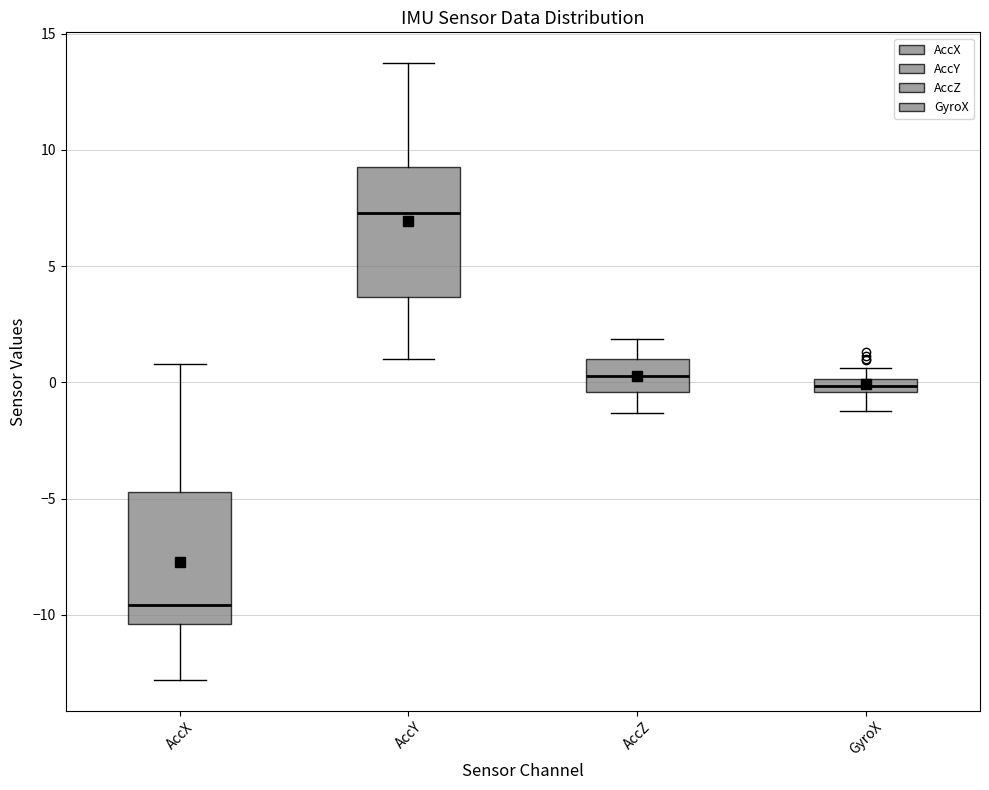

Where is the upper edge of the box for AccY on the y-axis? The values are not printed on the chart, so give them approximately, as read against the axis.

9.0